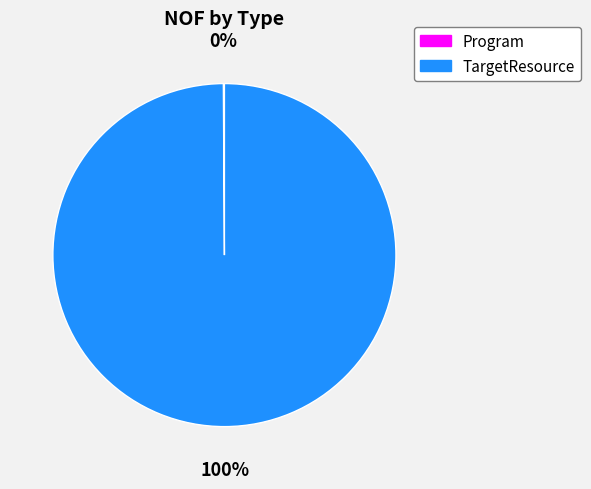

Which slice is the largest?

TargetResource